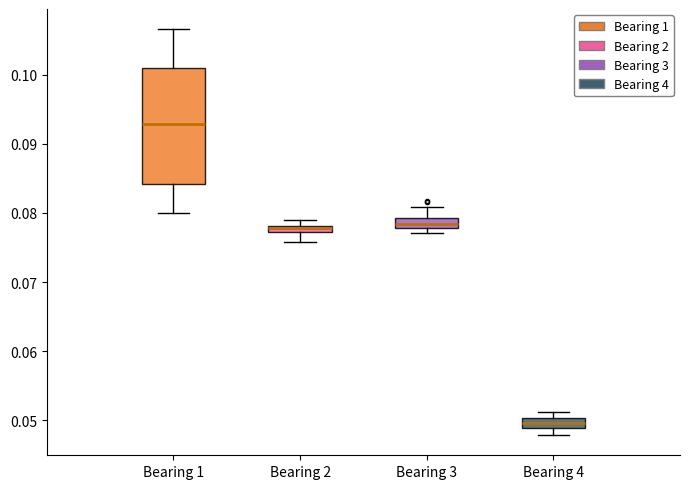

Which box has the highest median line?

Bearing 1